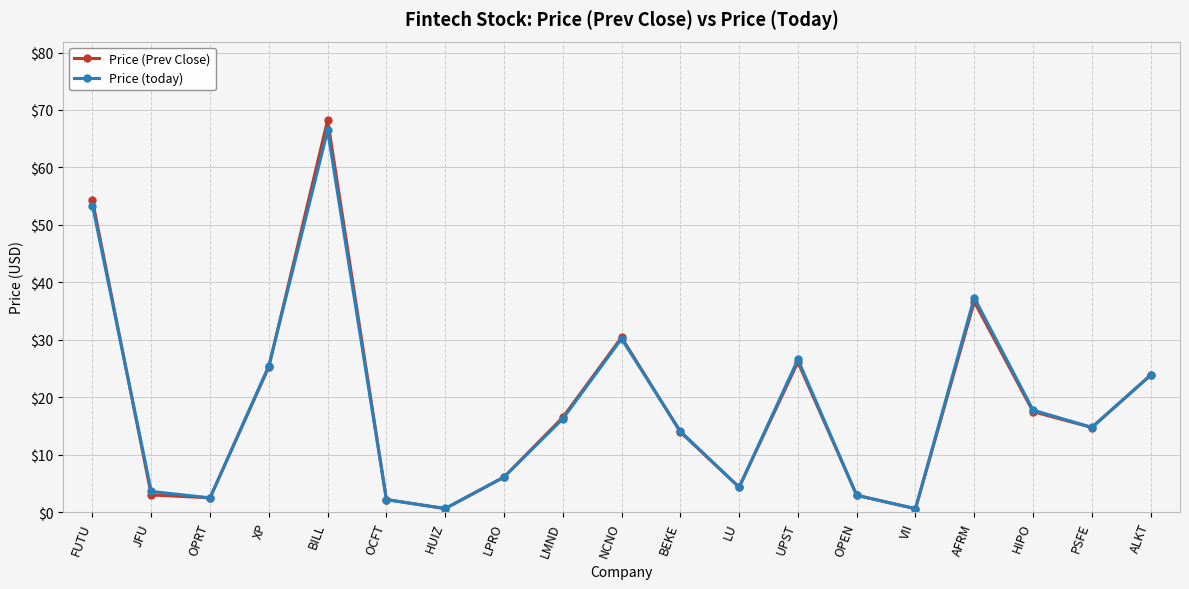

What position from the right is ALKT?

1